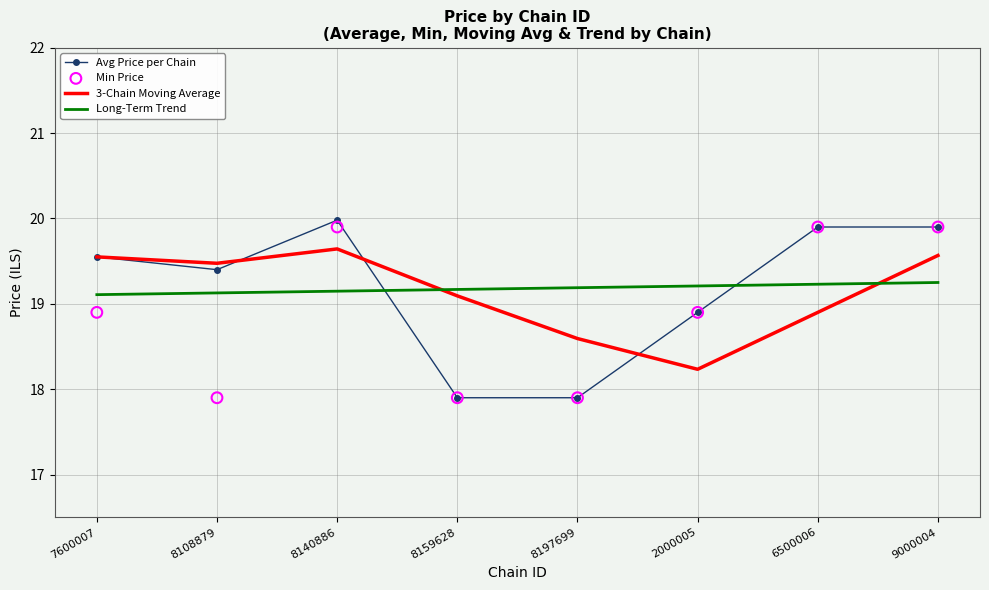

Which series has the largest Y range (max minus min)?

Avg Price per Chain